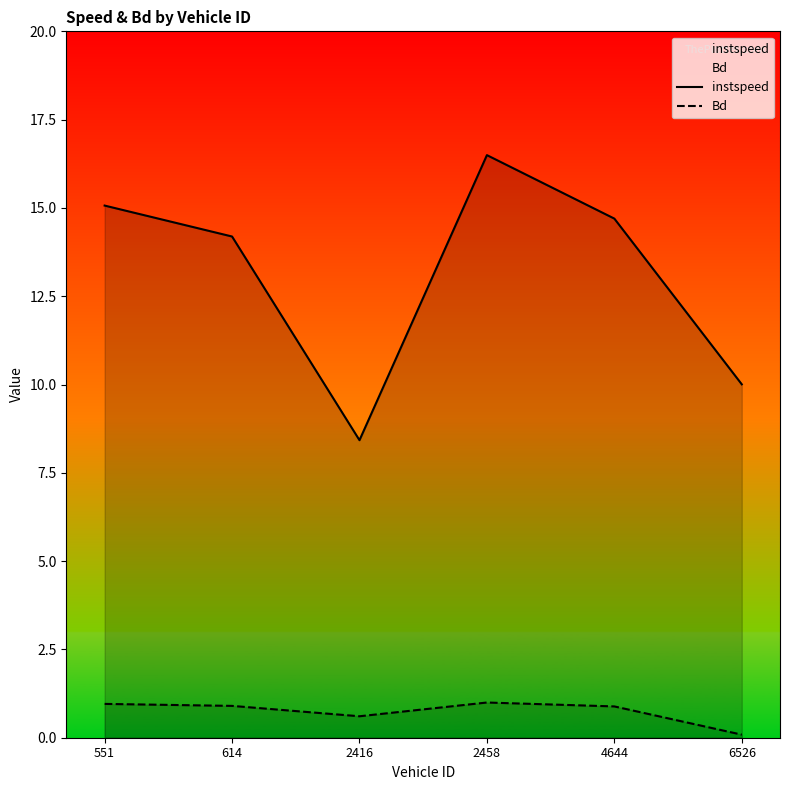

What is the spread (max minus min) of values at 2458?

15.5